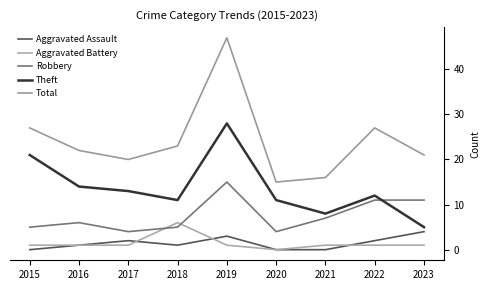

What is the average value of the Total series?

24